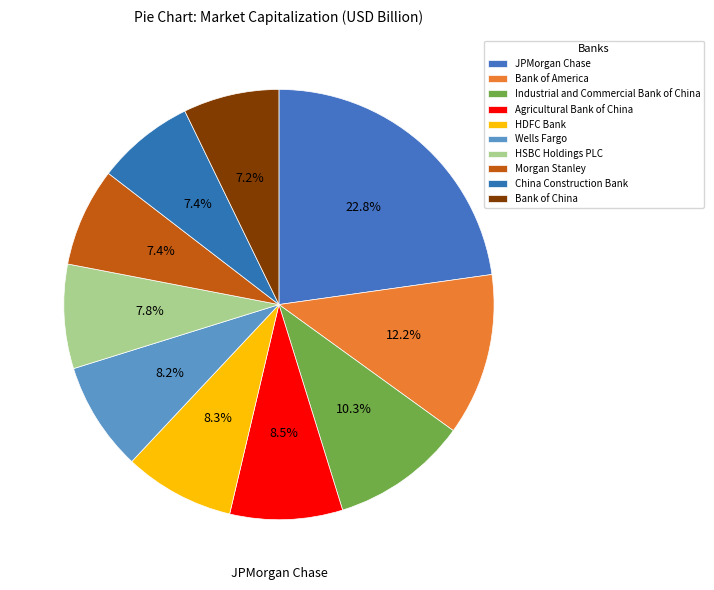

To the nearest percent, what is the difference between the Bank of America and Agricultural Bank of China slice percentages?

4%